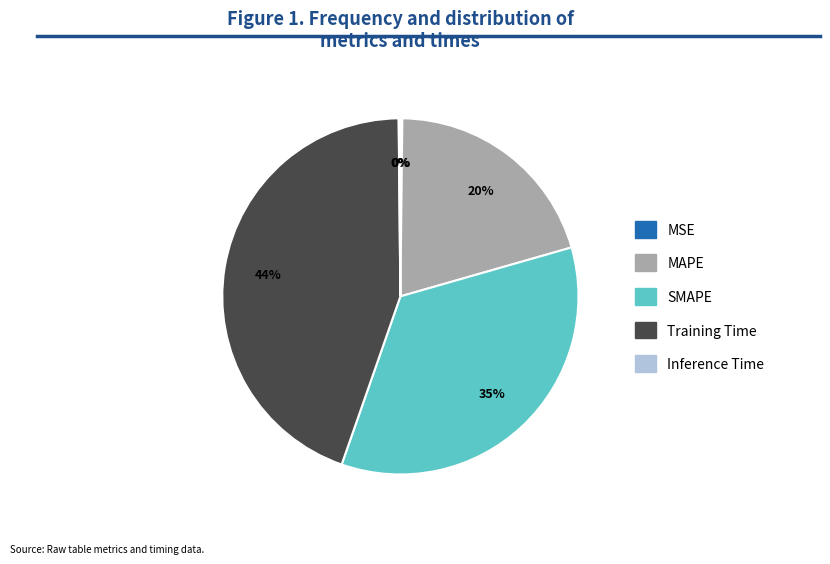

What is the largest slice in the pie chart?

Training Time